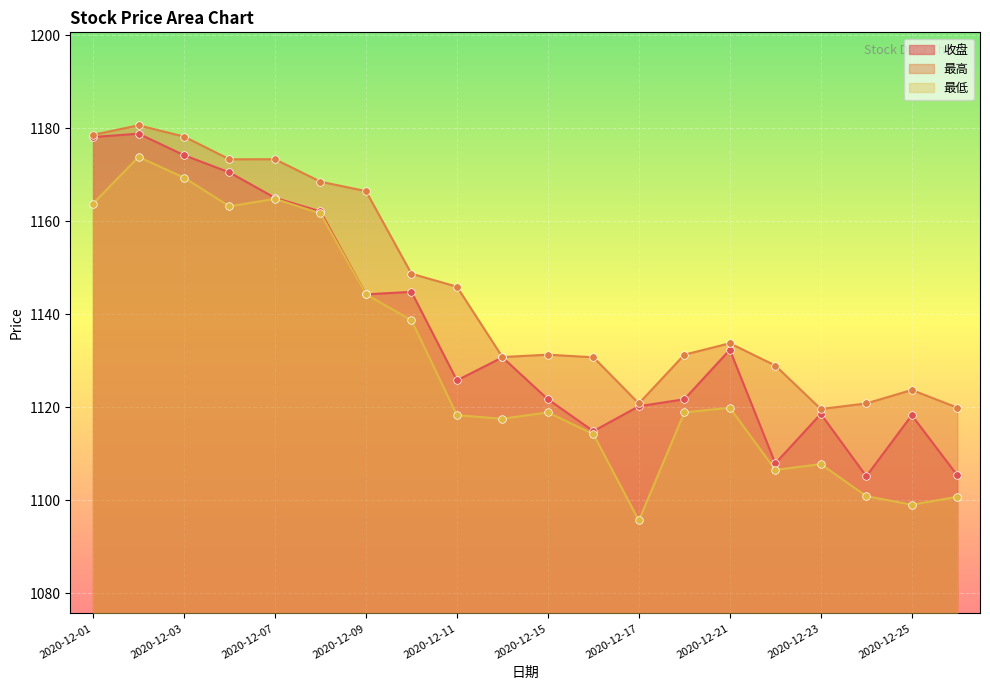

Which series has the largest Y range (max minus min)?

最低